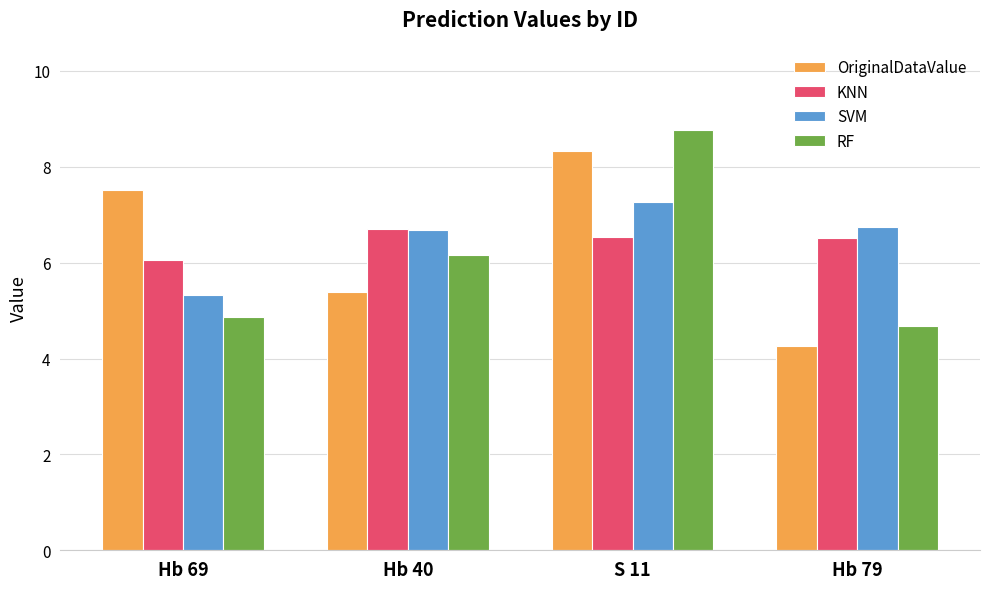

True or false: SVM has a value of 10.2 at Hb 40.

False